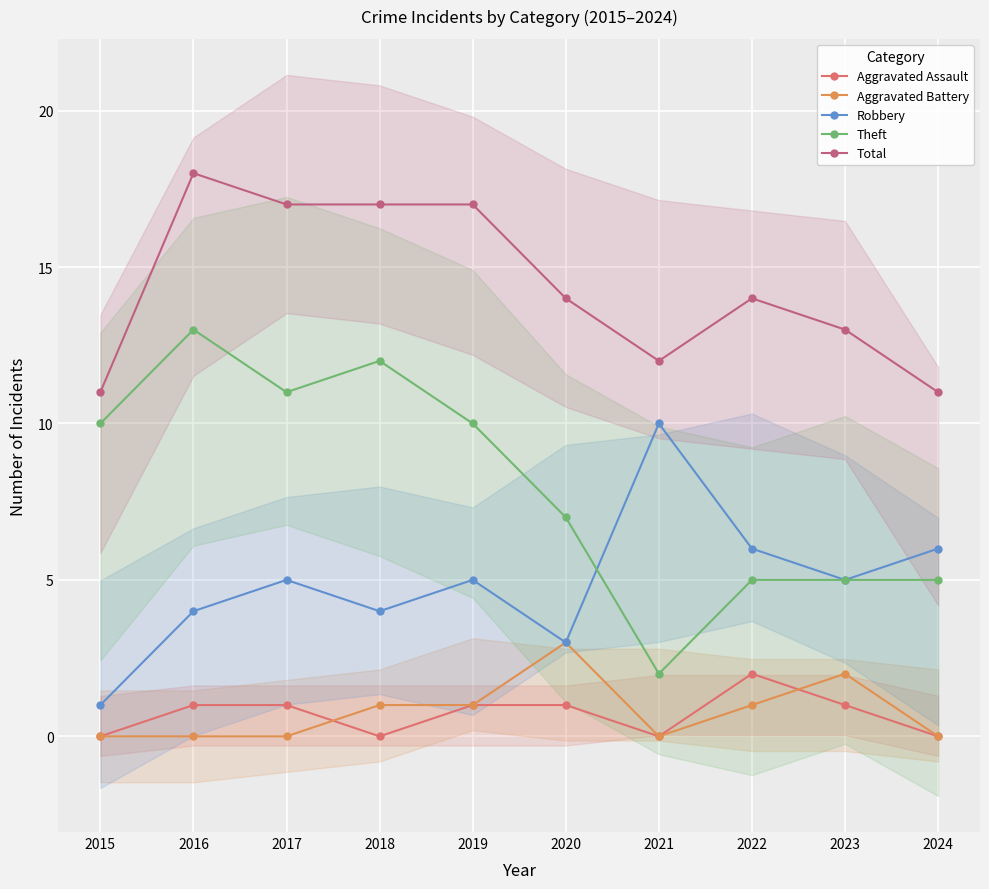

Count the Robbery values in the range 4 to 6.

7